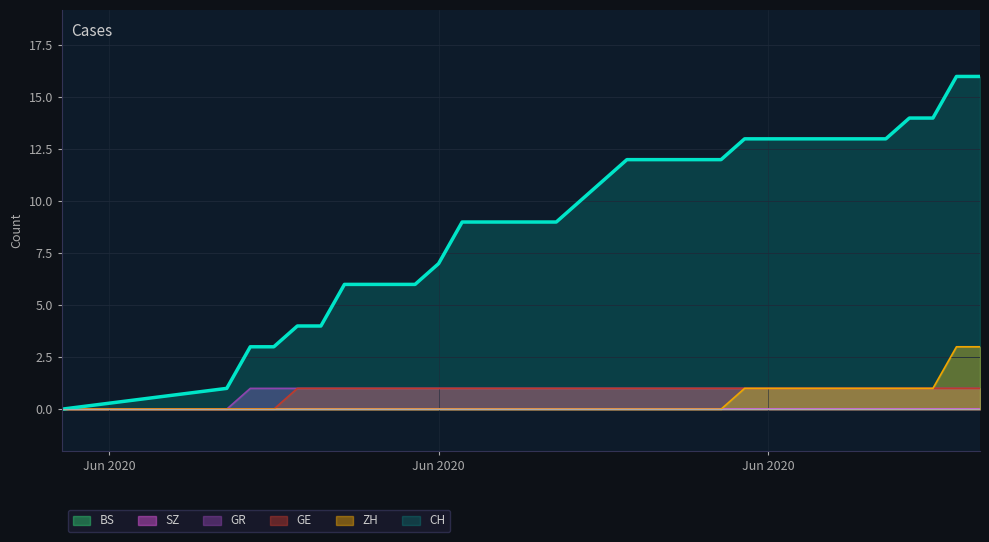

How many data points does each series have?

34